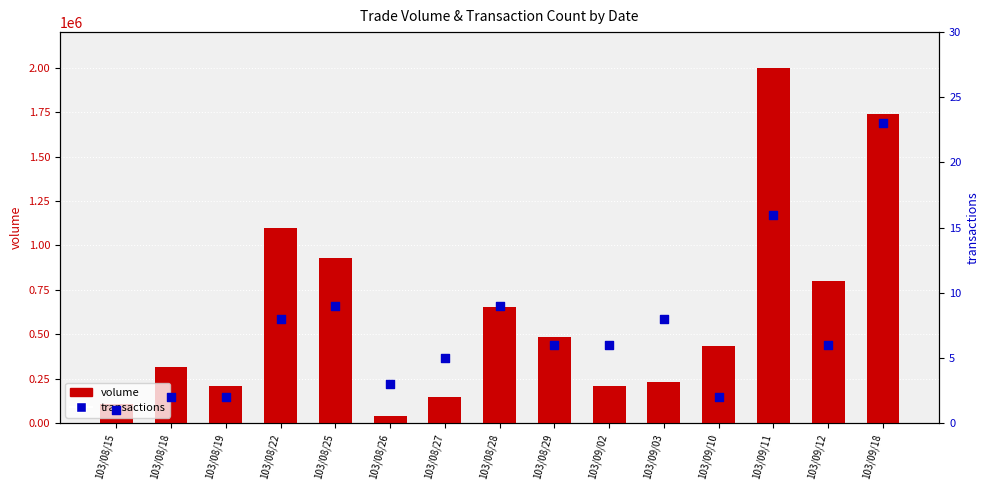

What is the total value across all series at 103/09/03?

233008